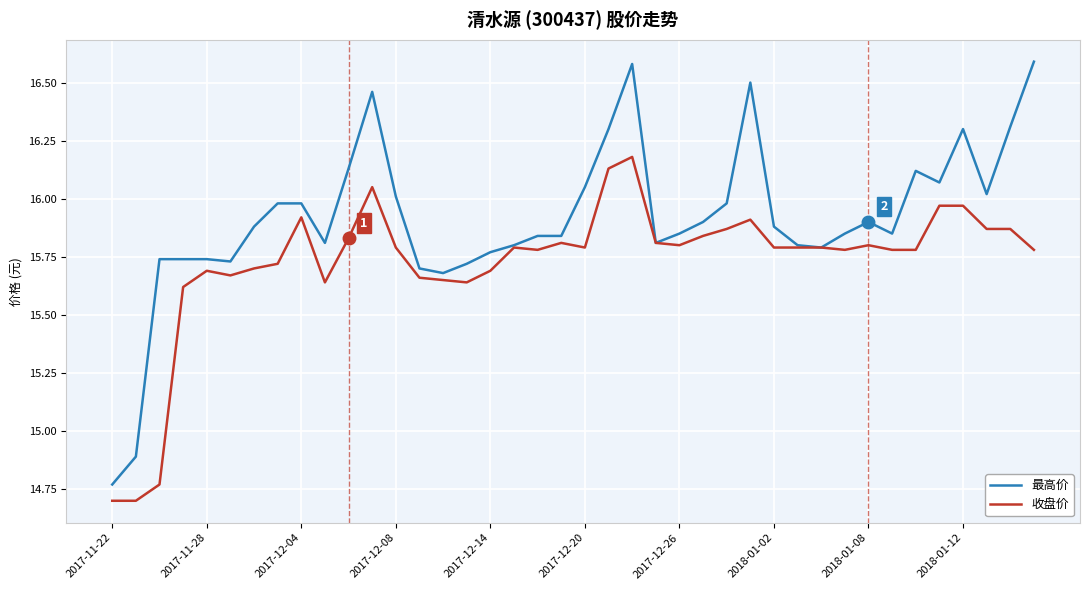

Rank the series by their average value, from highest to lowest.

最高价, 收盘价